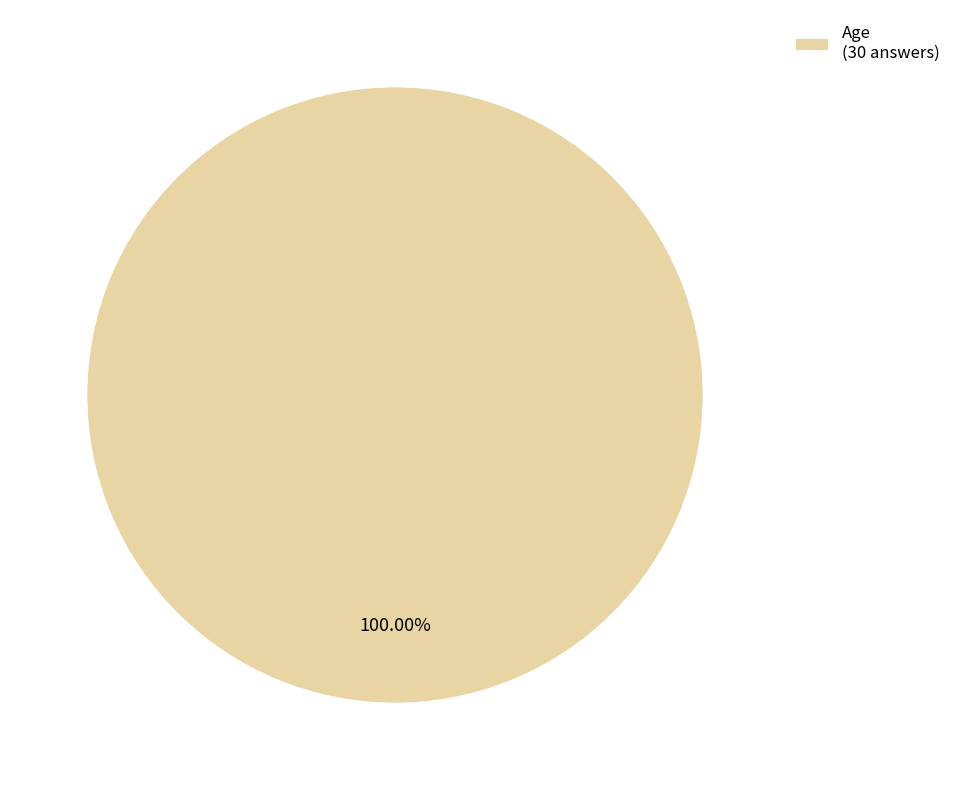

Rank the categories by value from lowest to highest.

Age (30 answers)